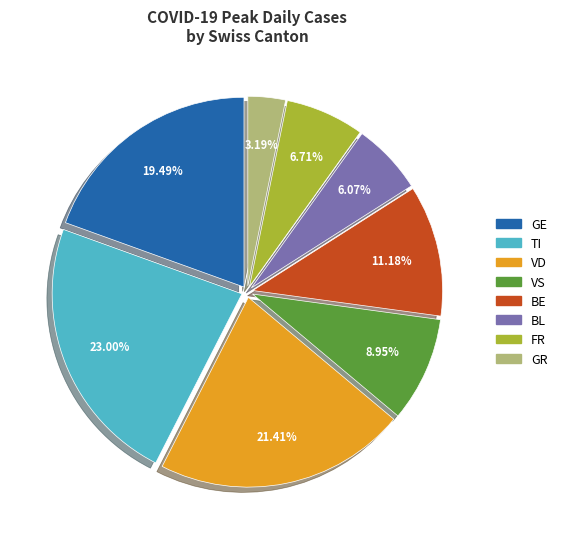

Is there a majority slice in this chart?

No